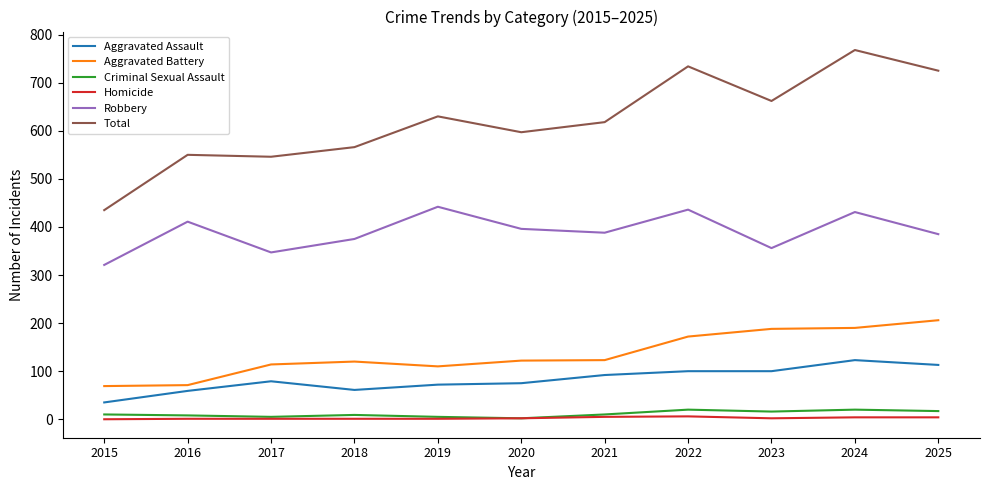

What is the difference between the second highest and minimum values in the Aggravated Assault series?

78